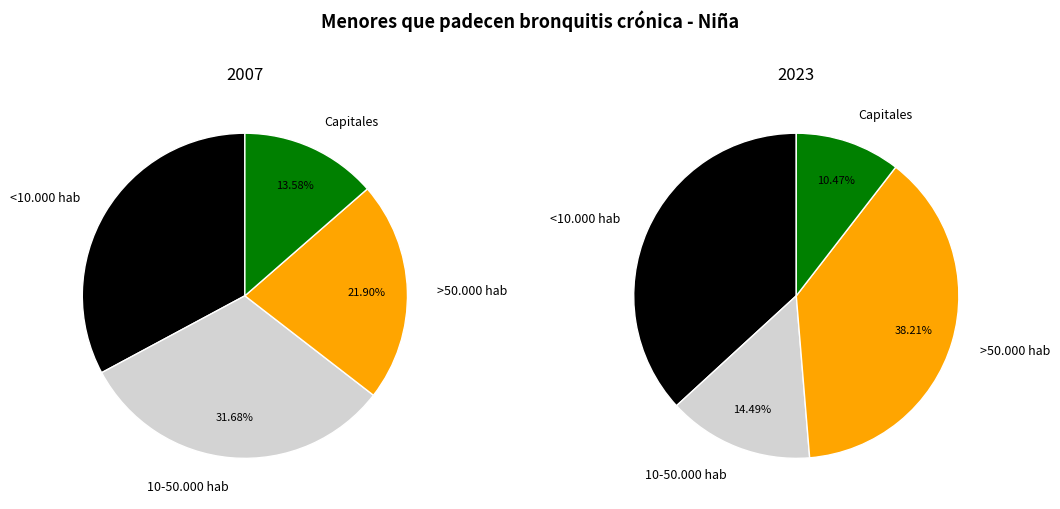

Is there a majority slice in this chart?

No